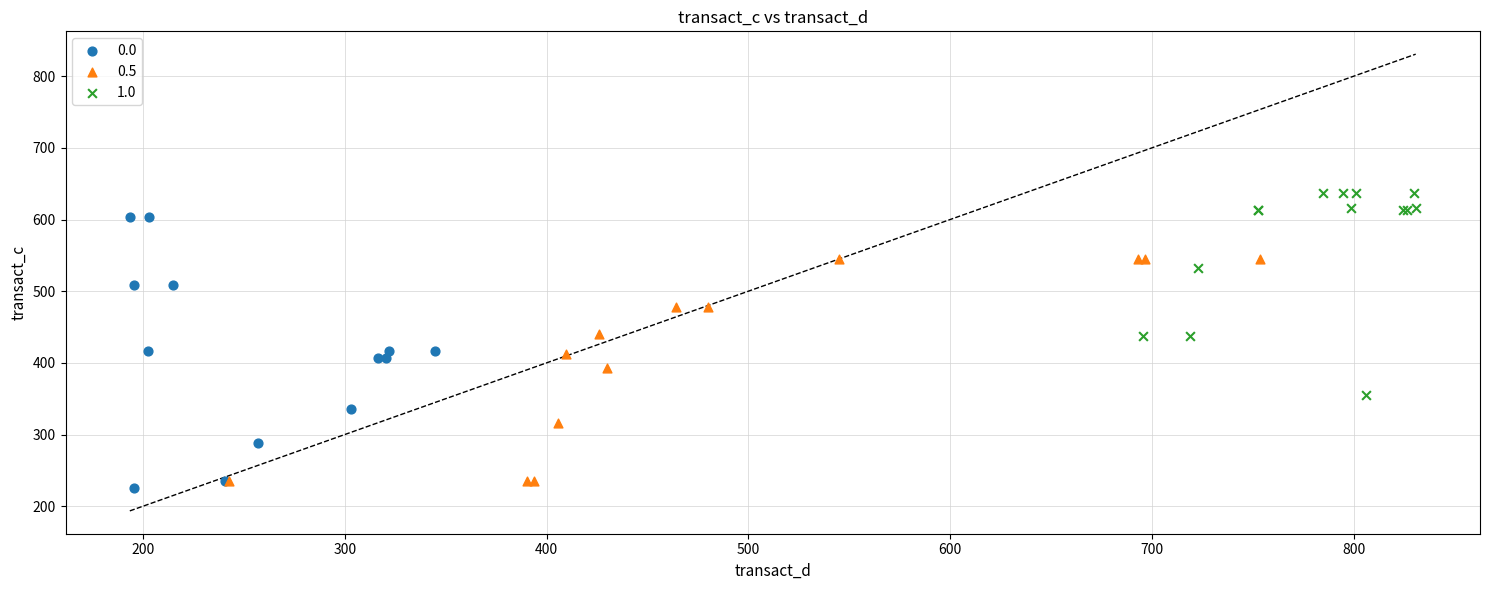

Which series has the largest Y range (max minus min)?

0.0